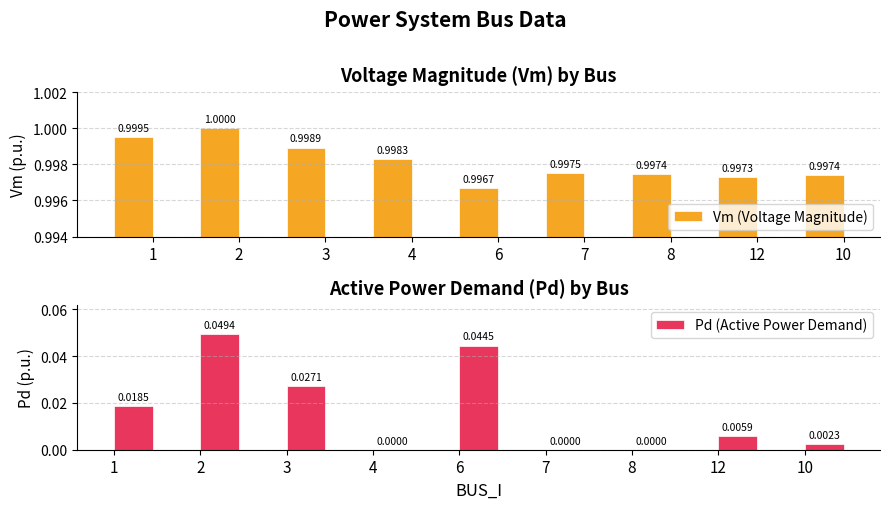

Which series has the largest range (max minus min)?

Pd (Active Power Demand)